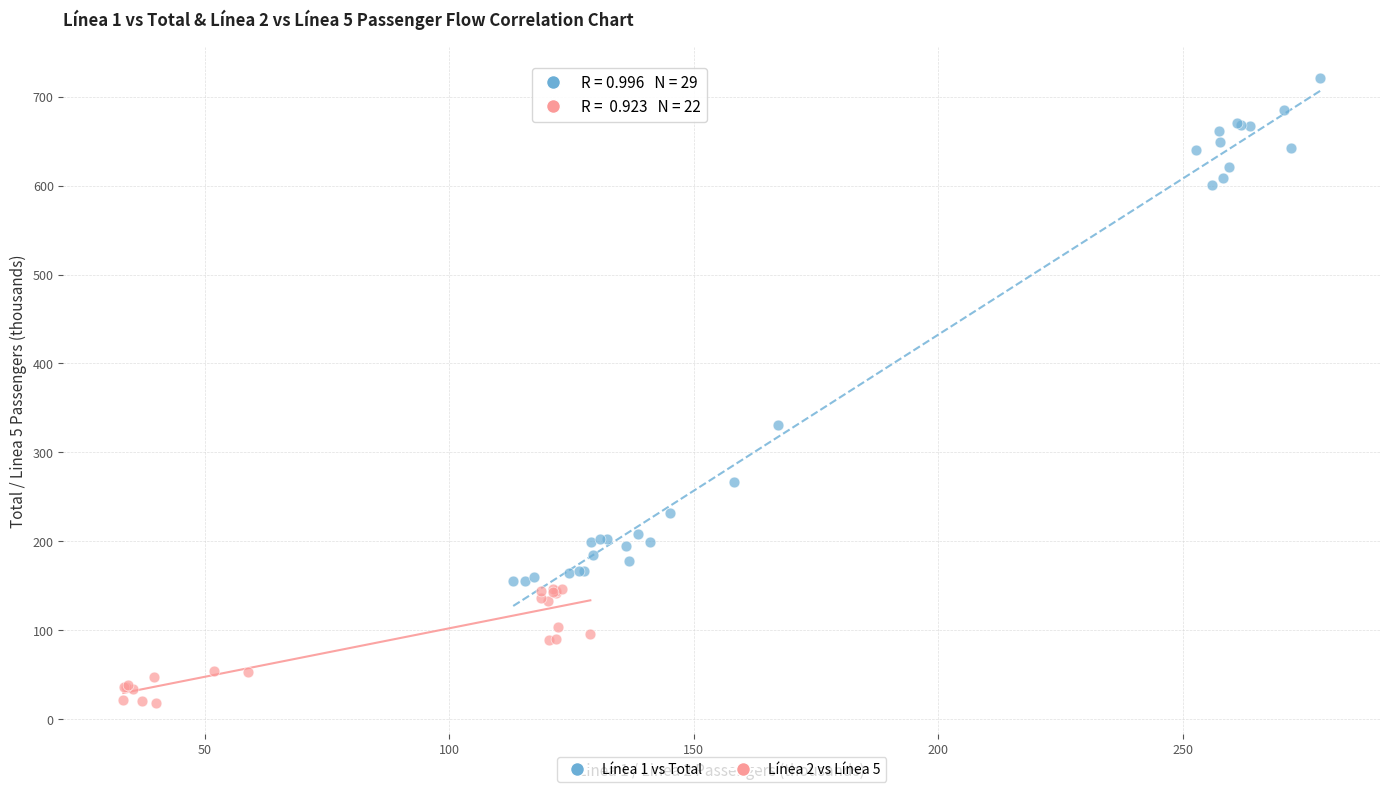

Which series reaches the minimum Y coordinate?

Línea 2 vs Línea 5